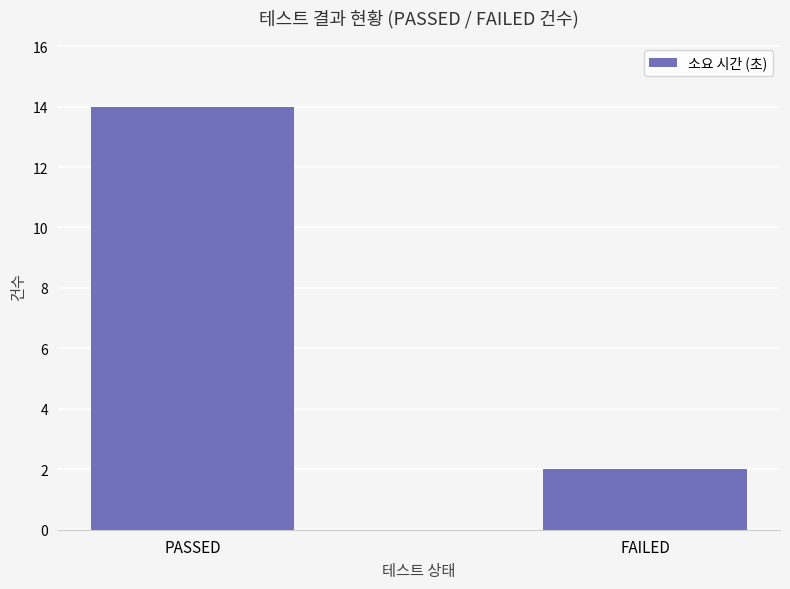

Is it true that the value at PASSED is 23?

False